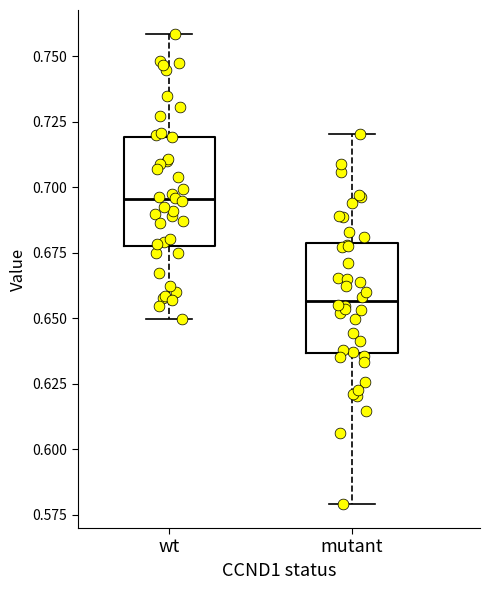

Which box has the highest median line?

wt